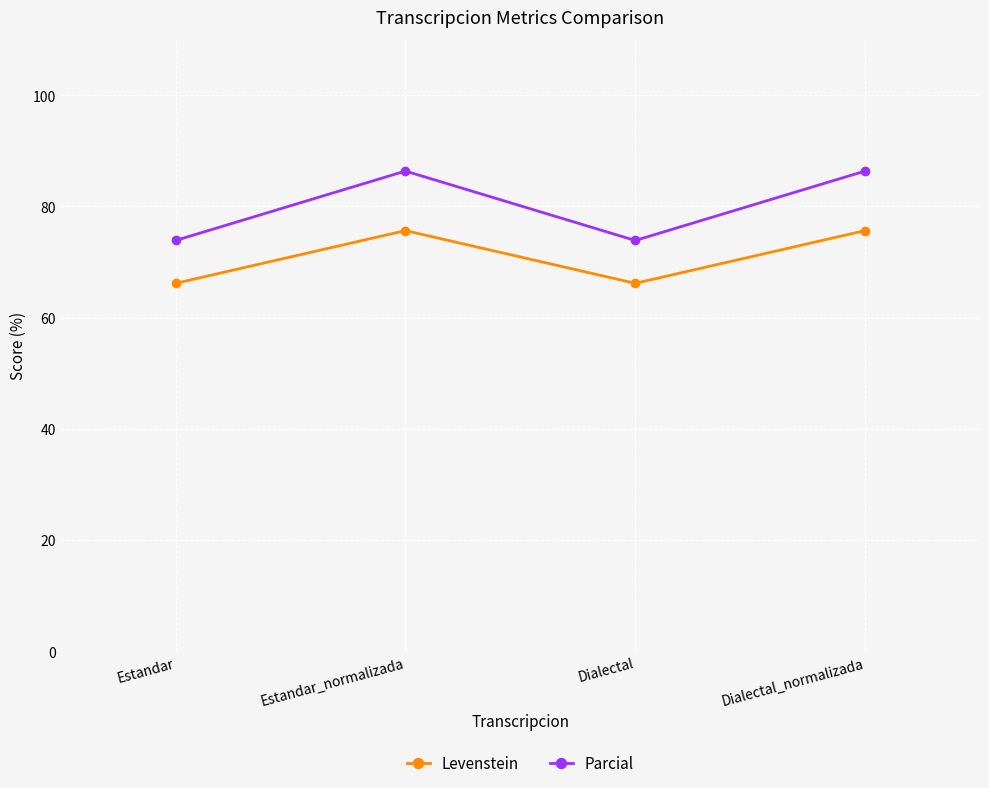

True or false: Levenstein has more than 2 interior local peaks.

False